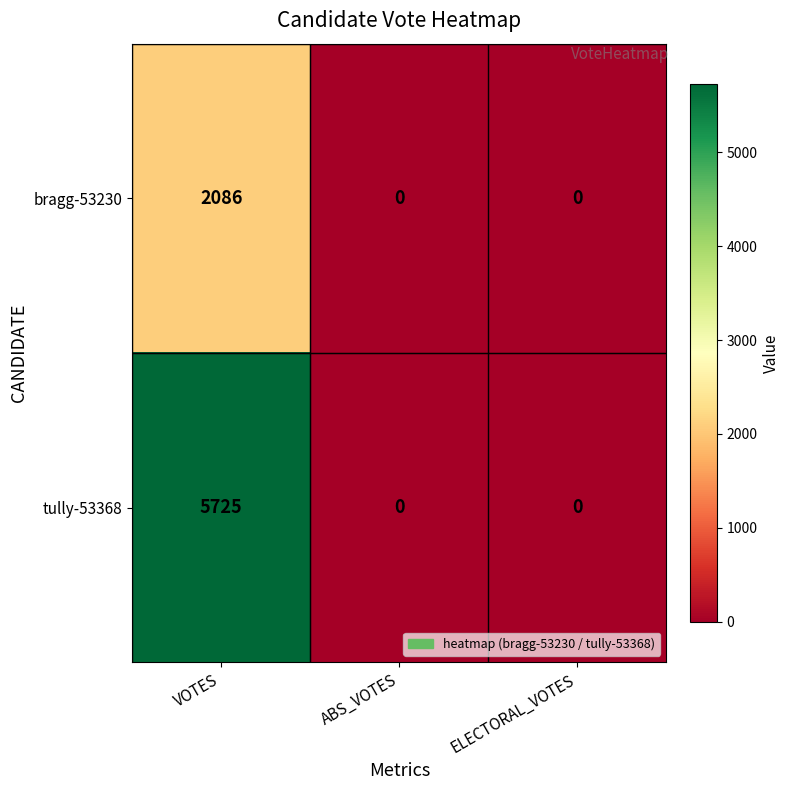

At how many categories does at least one series exceed 1043?

1